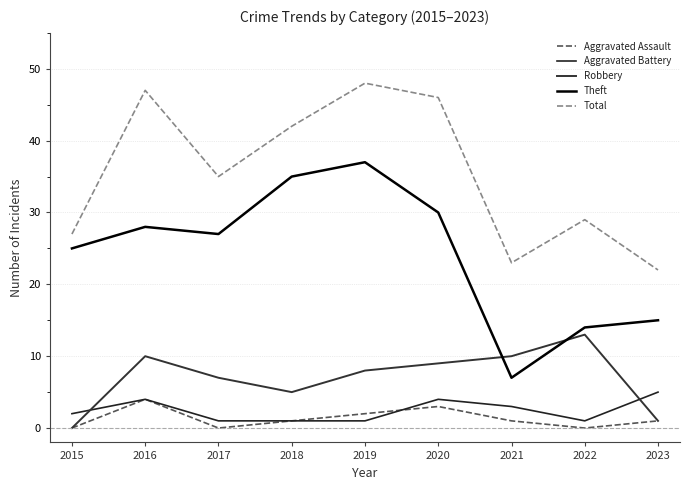

Rank the series by their maximum value, from highest to lowest.

Total, Theft, Robbery, Aggravated Battery, Aggravated Assault